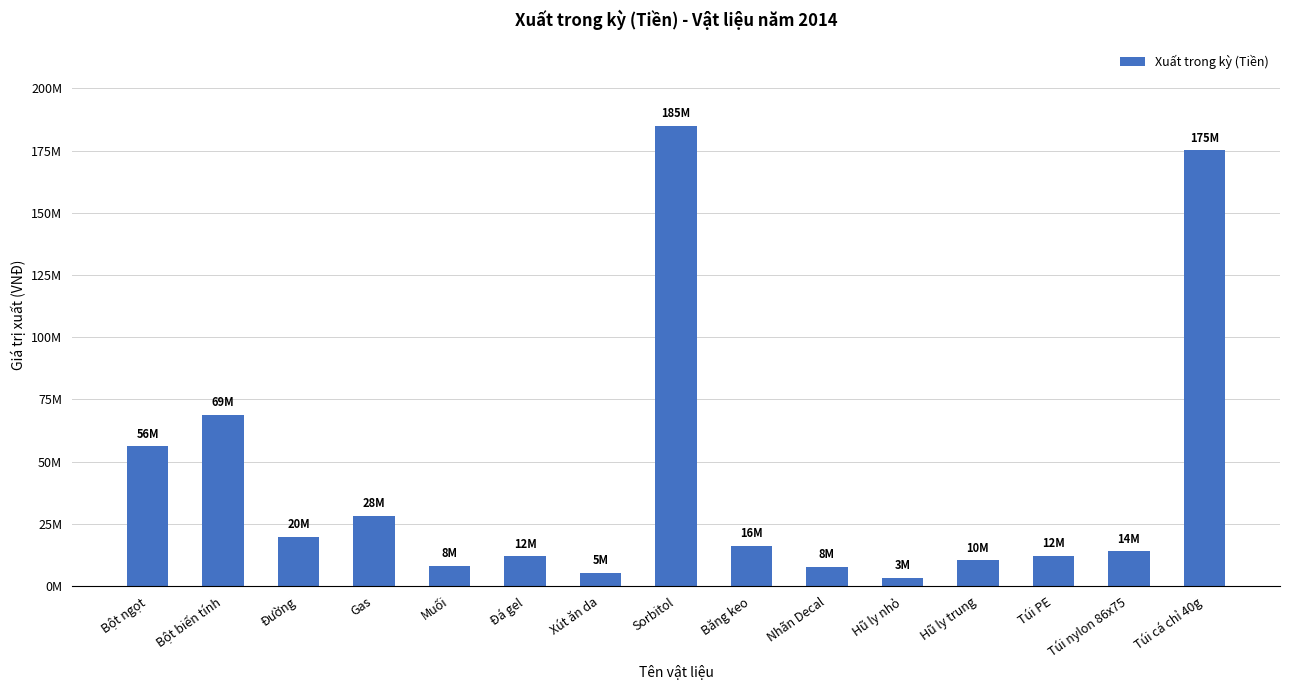

Read the value at Bột ngọt.

56232000